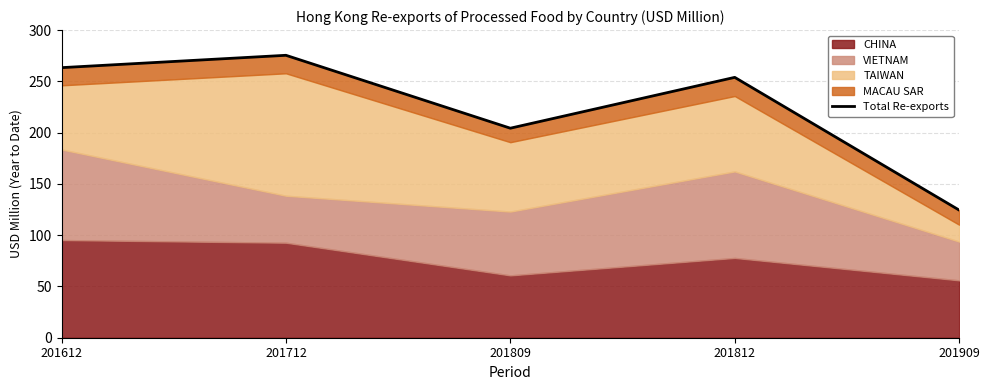

The chart shows a value of 102.1 at 201612. True or false?

False